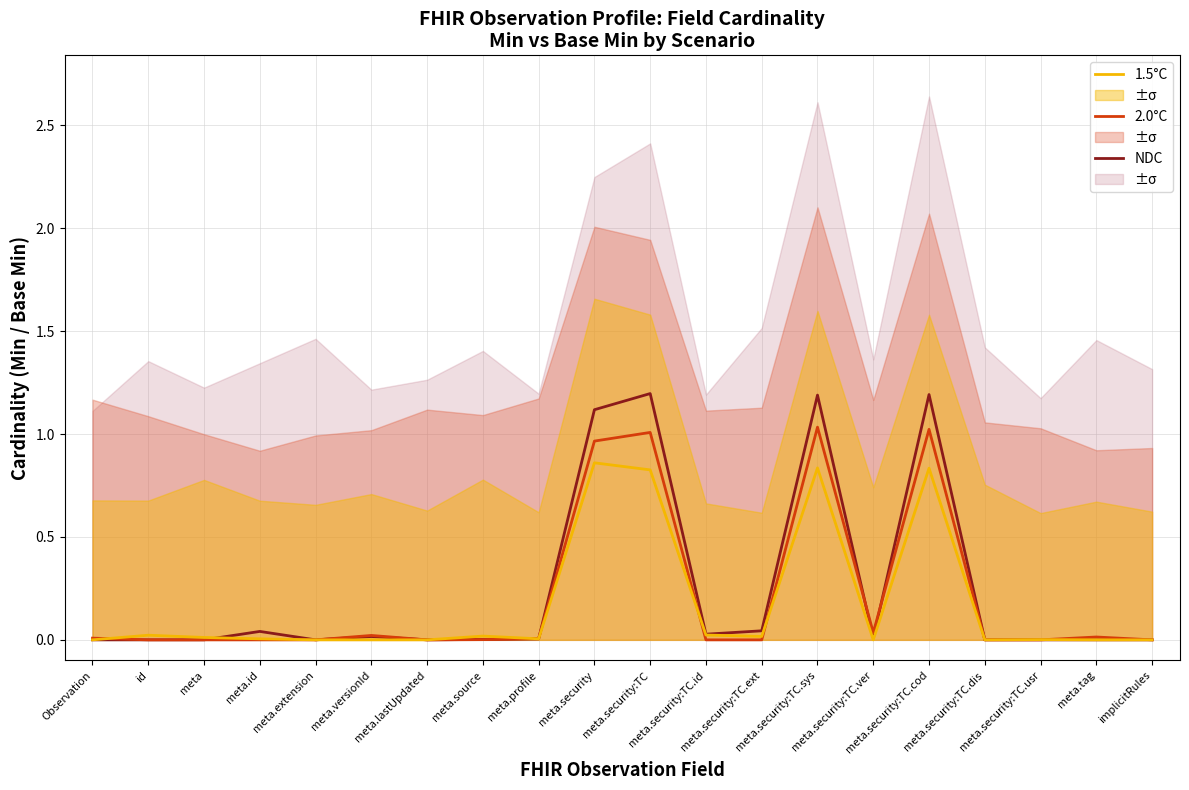

What is the difference between the maximum and minimum values in the 2.0°C series?

1.0